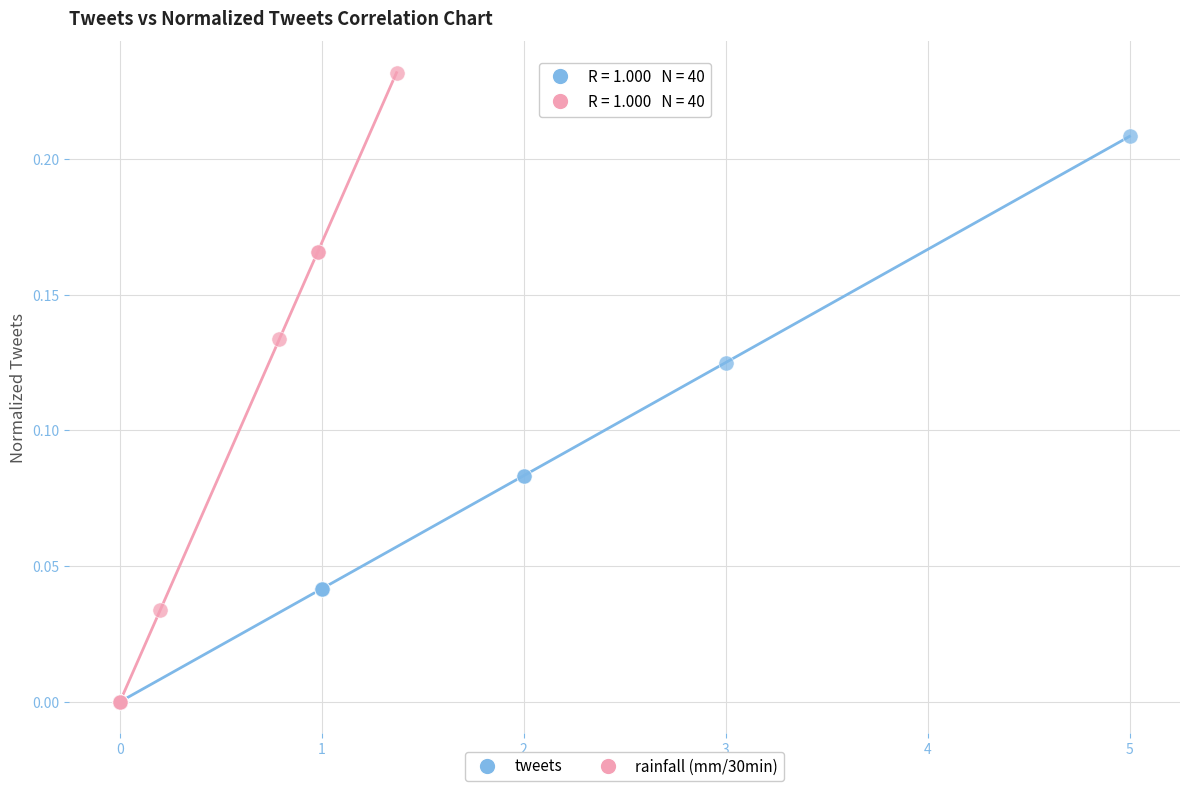

Which series contains the highest Y value?

rainfall (mm/30min)